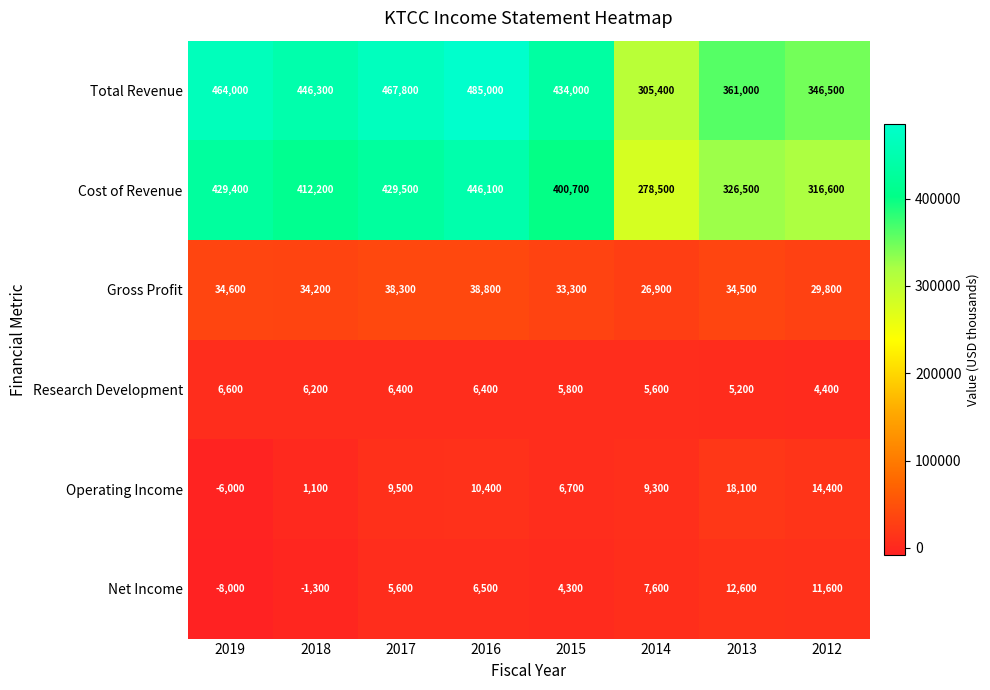

Rank the series by their maximum value, from lowest to highest.

Research Development, Net Income, Operating Income, Gross Profit, Cost of Revenue, Total Revenue